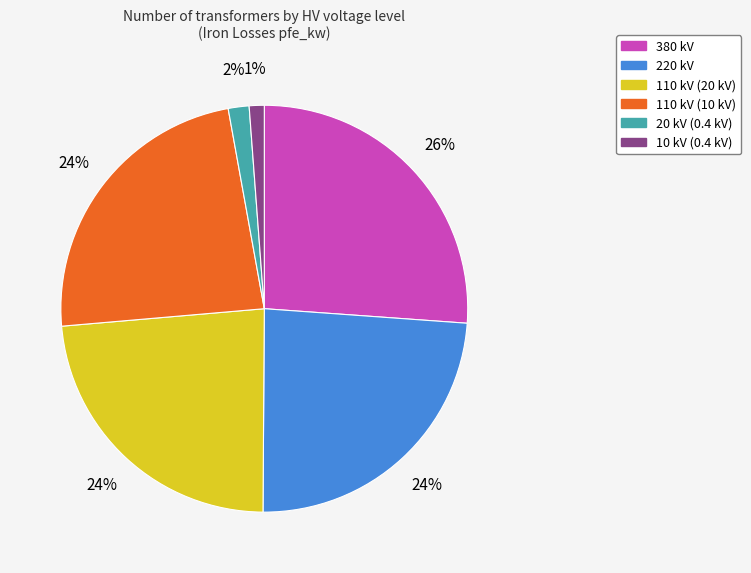

How many slices are in this pie chart?

6